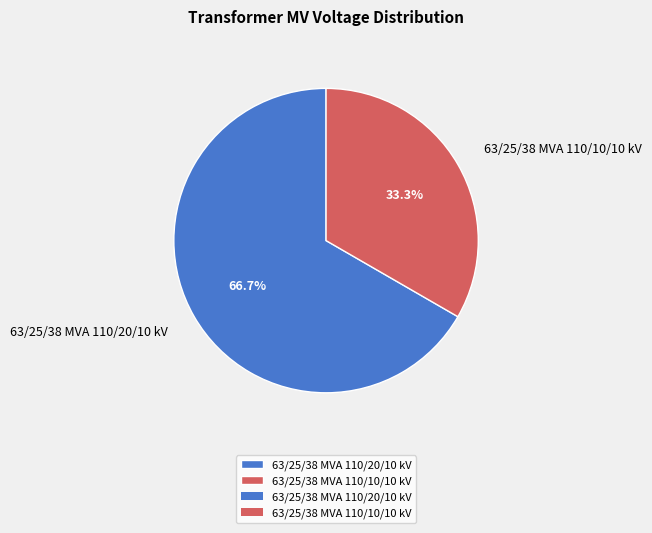

To the nearest percent, what portion does 63/25/38 MVA 110/10/10 kV represent?

33%